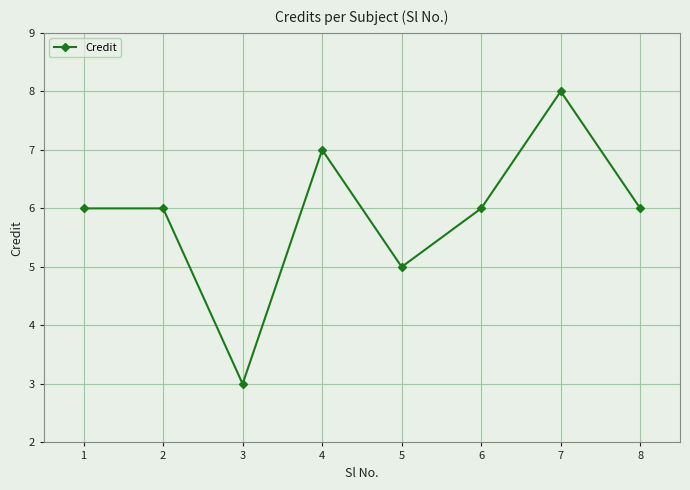

How many series are shown in this chart?

1